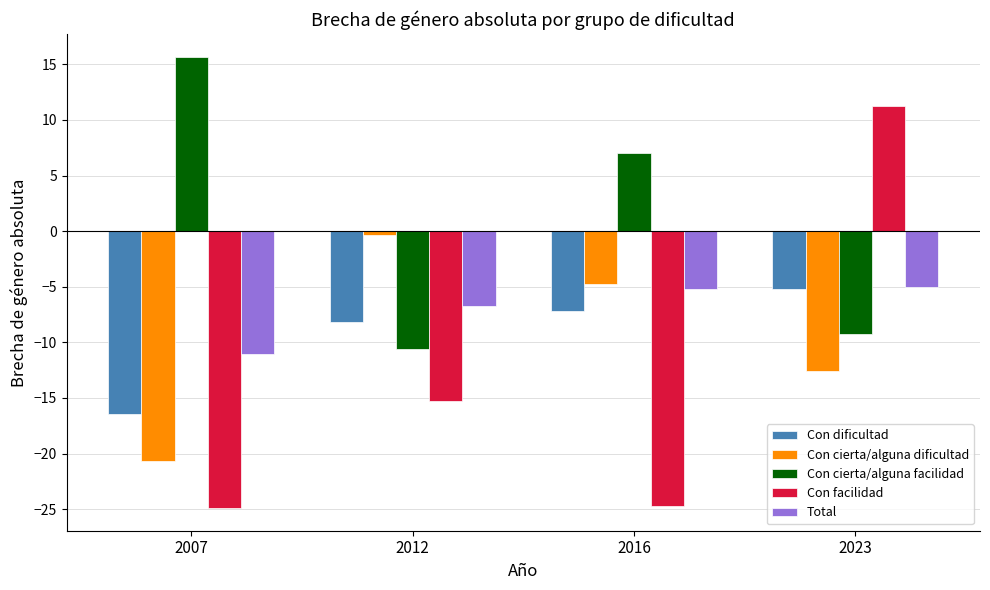

What is the value of the Con dificultad bar at the 3rd from the left?

-7.2